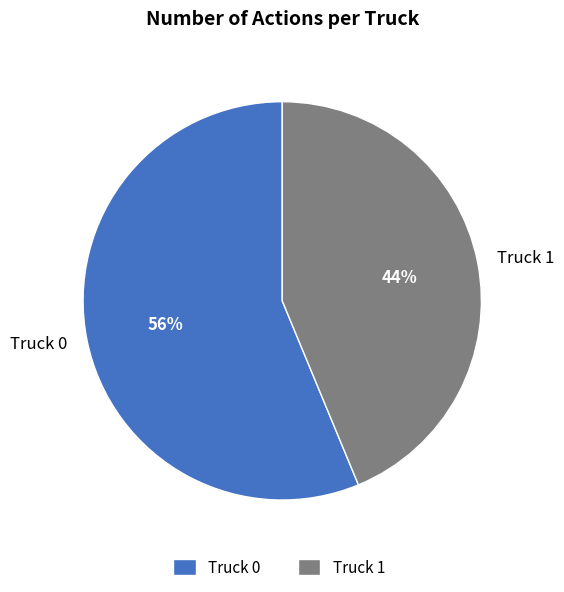

Rank the categories by value from lowest to highest.

Truck 1, Truck 0